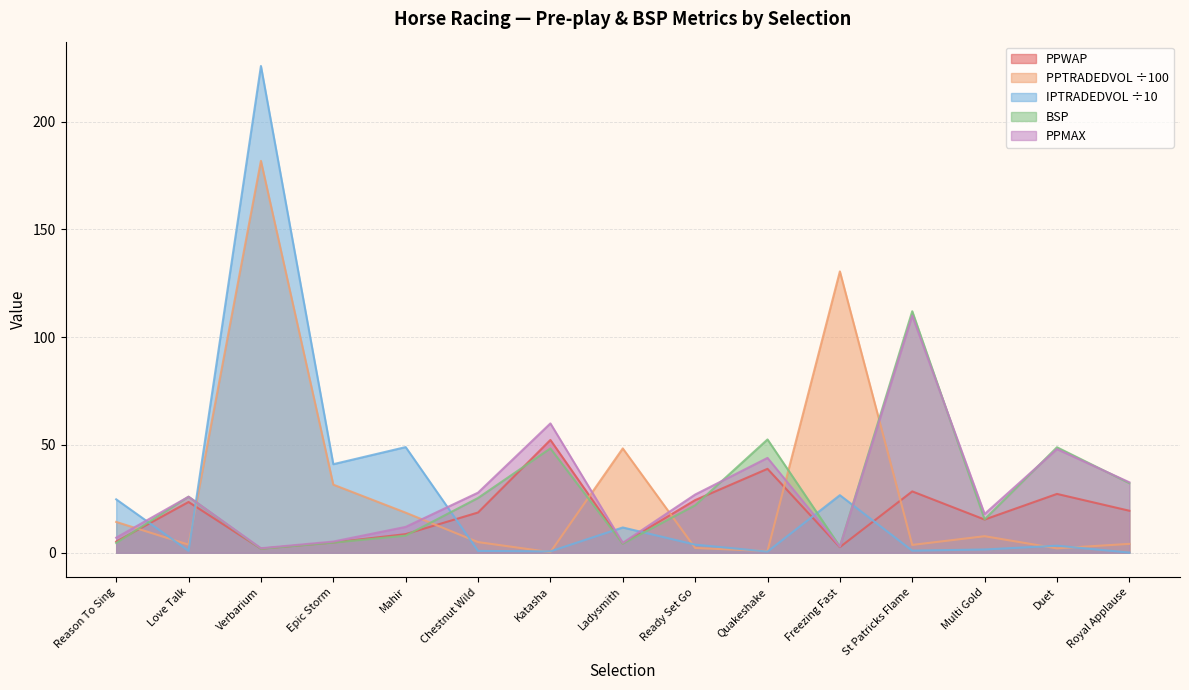

Rank the series at Ladysmith from lowest to highest value.

BSP, PPWAP, PPMAX, IPTRADEDVOL, PPTRADEDVOL